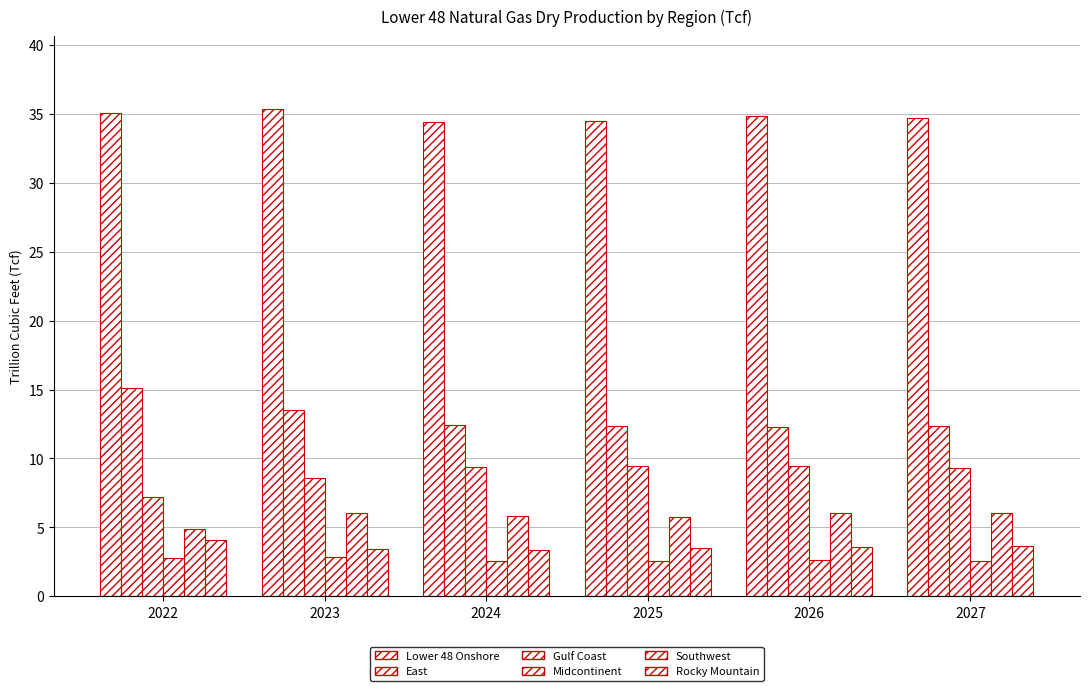

How many Midcontinent values are between 2 and 3?

6